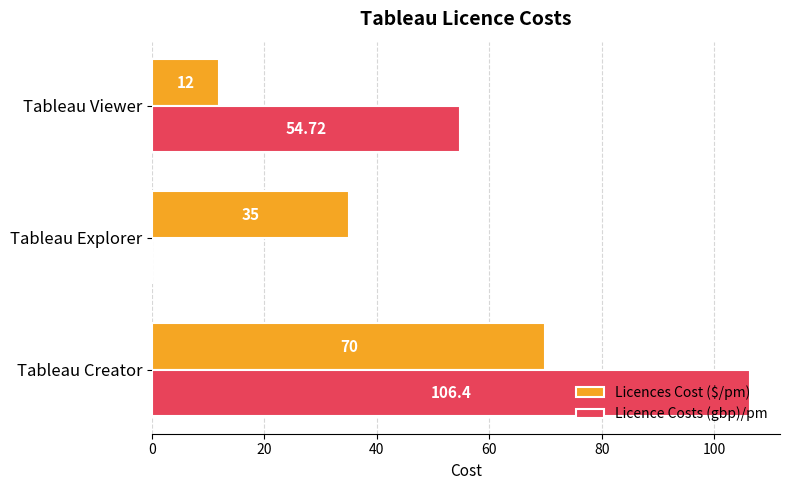

At which label does Licences Cost ($/pm) reach its peak?

Tableau Creator